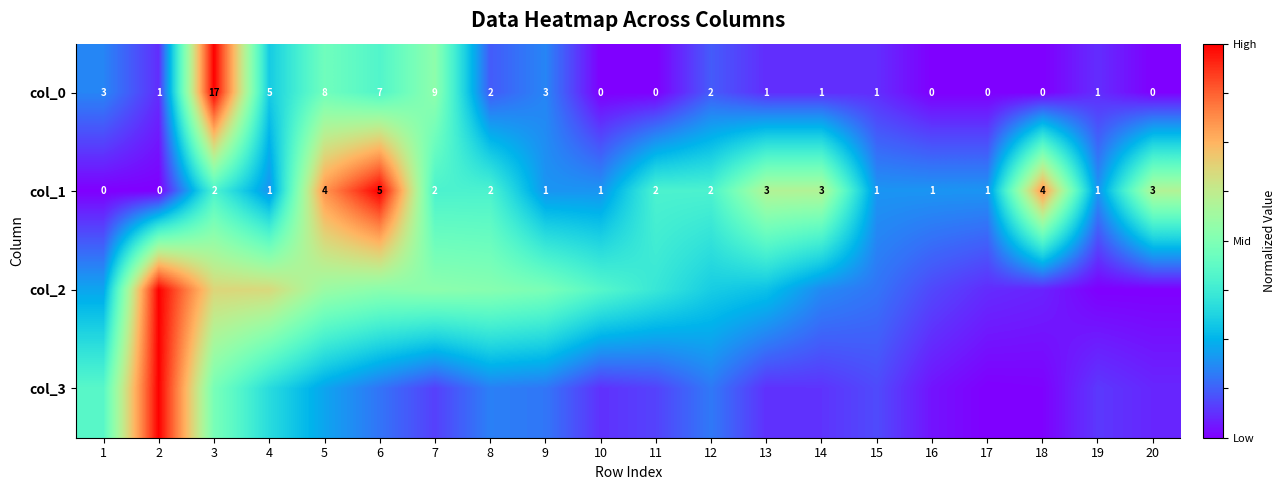

At how many categories does at least one series exceed 0?

20